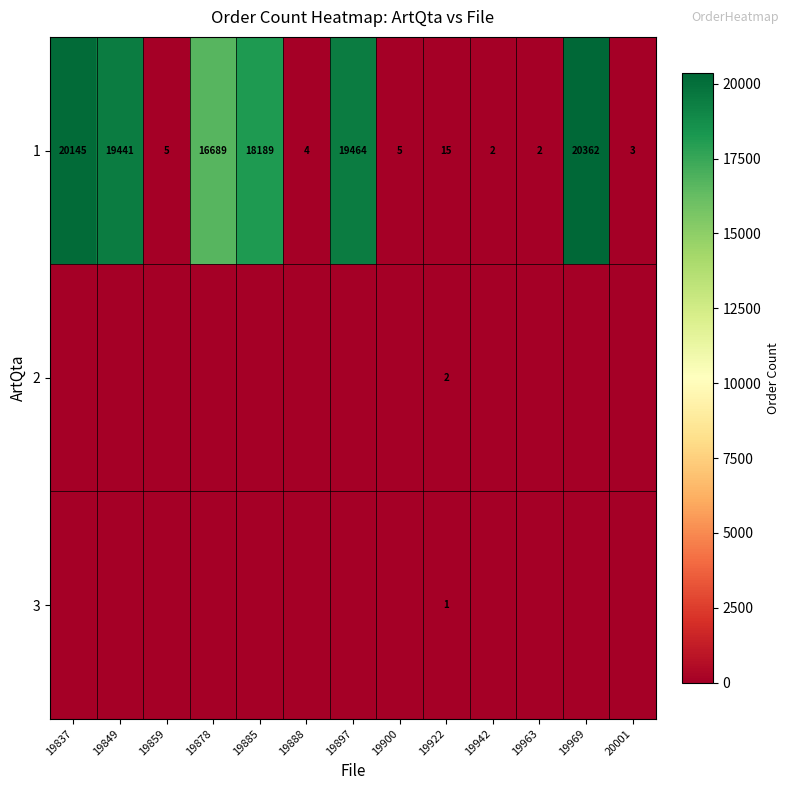

What is the difference between the highest and lowest values at 19878?

16689